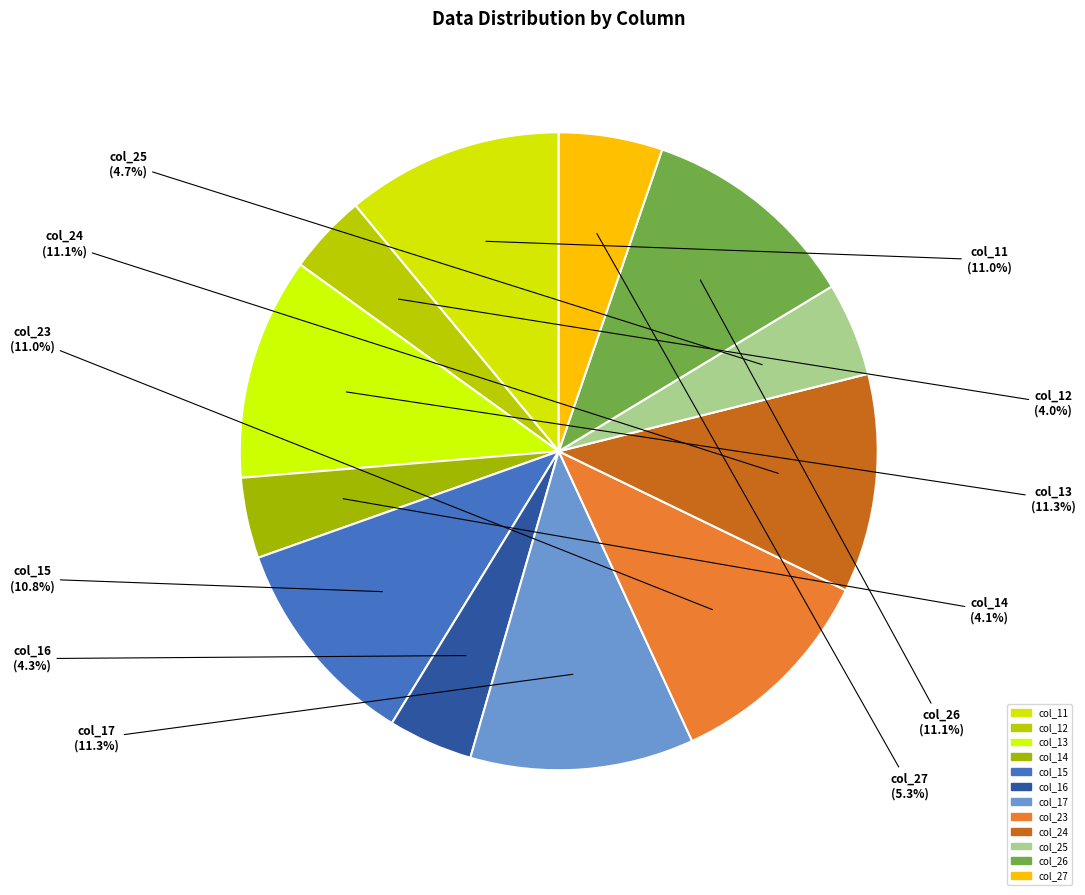

To the nearest percent, what is the difference between the col_12 and col_23 slice percentages?

7%